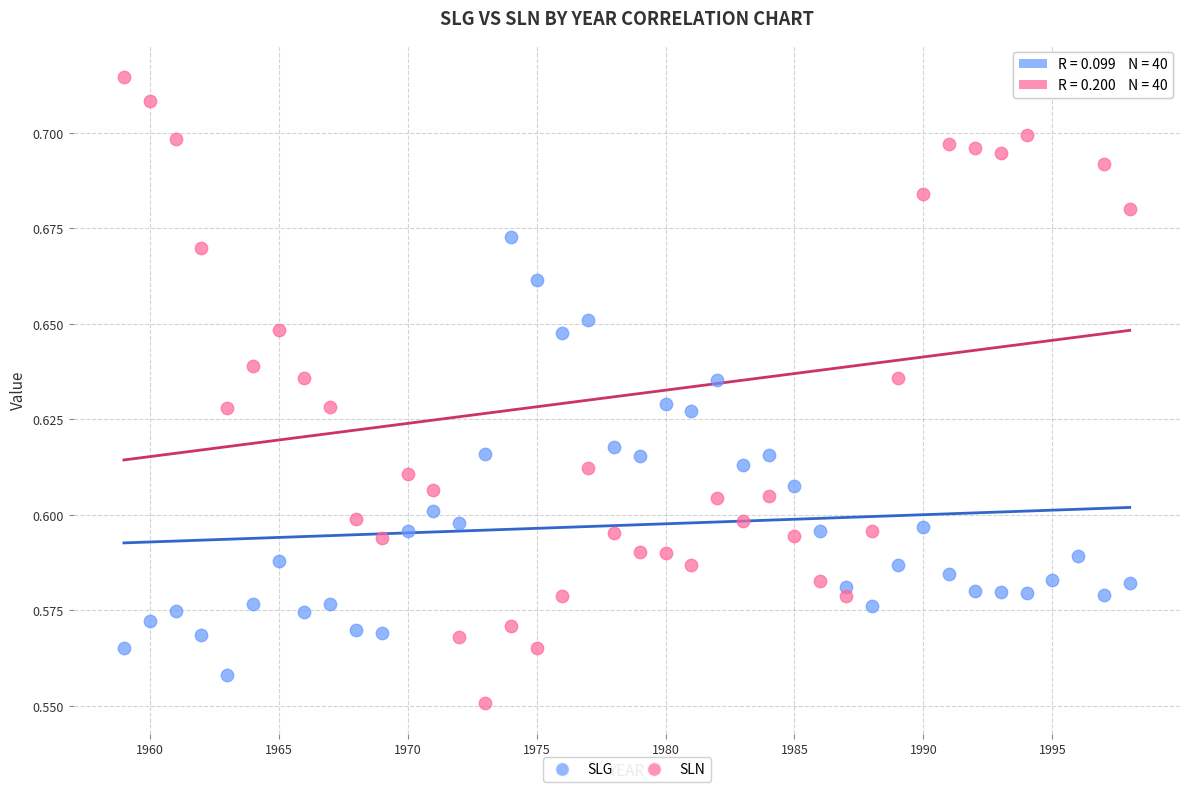

Which series contains the highest Y value?

SLN